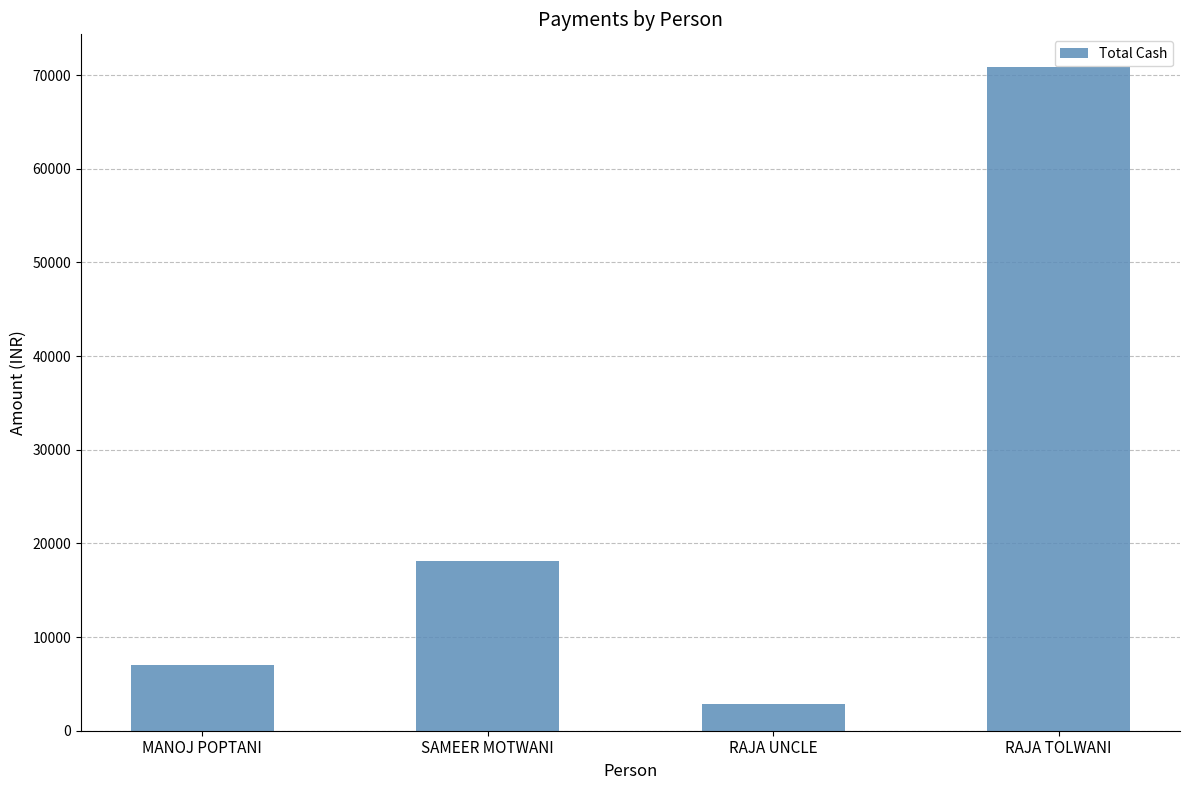

Between RAJA TOLWANI and RAJA UNCLE, which is larger?

RAJA TOLWANI